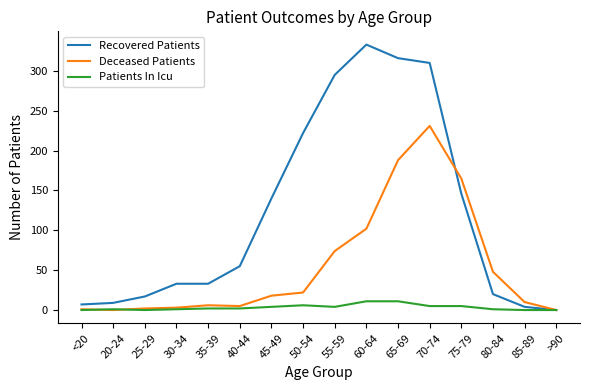

List the series in order of their peak value, lowest first.

Patients In Icu, Deceased Patients, Recovered Patients